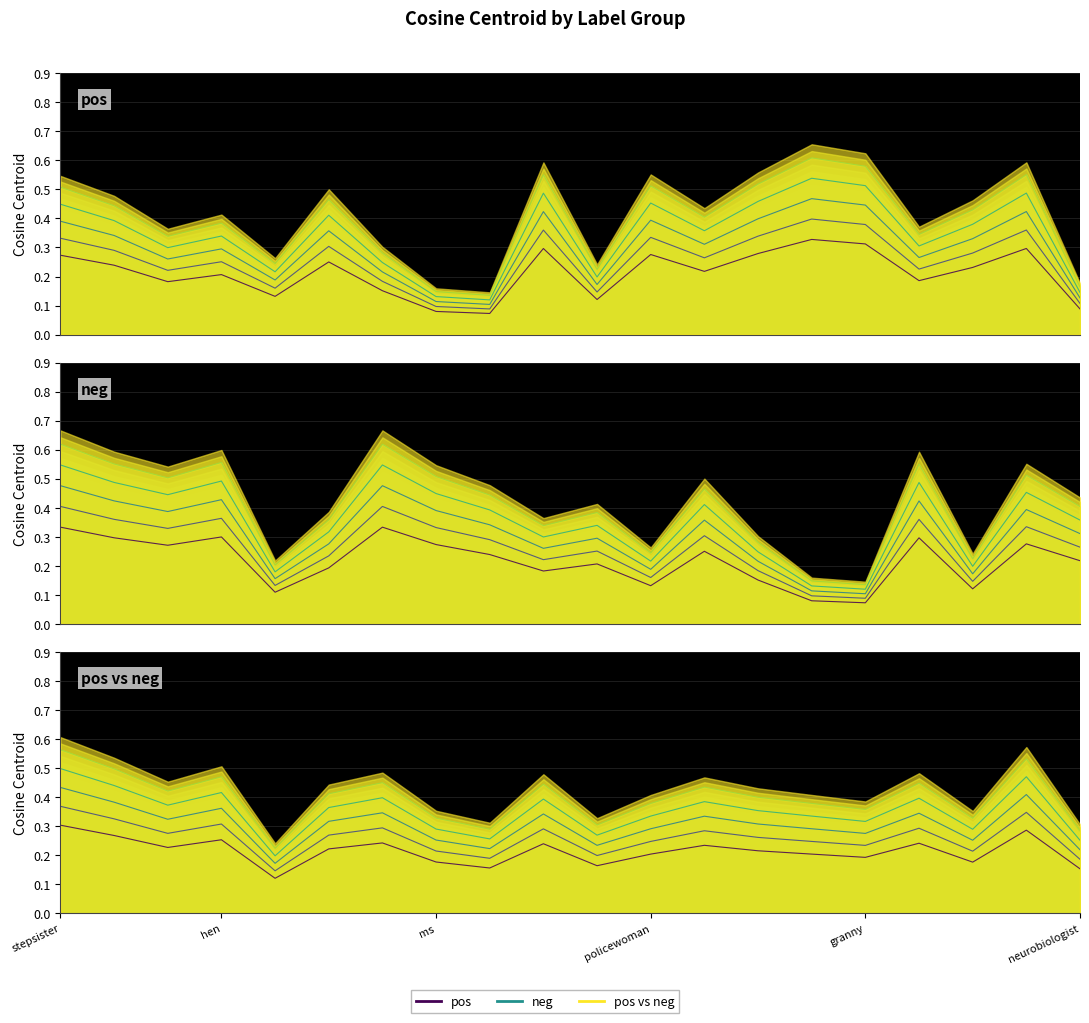

How many times do pos and neg cross each other?

10